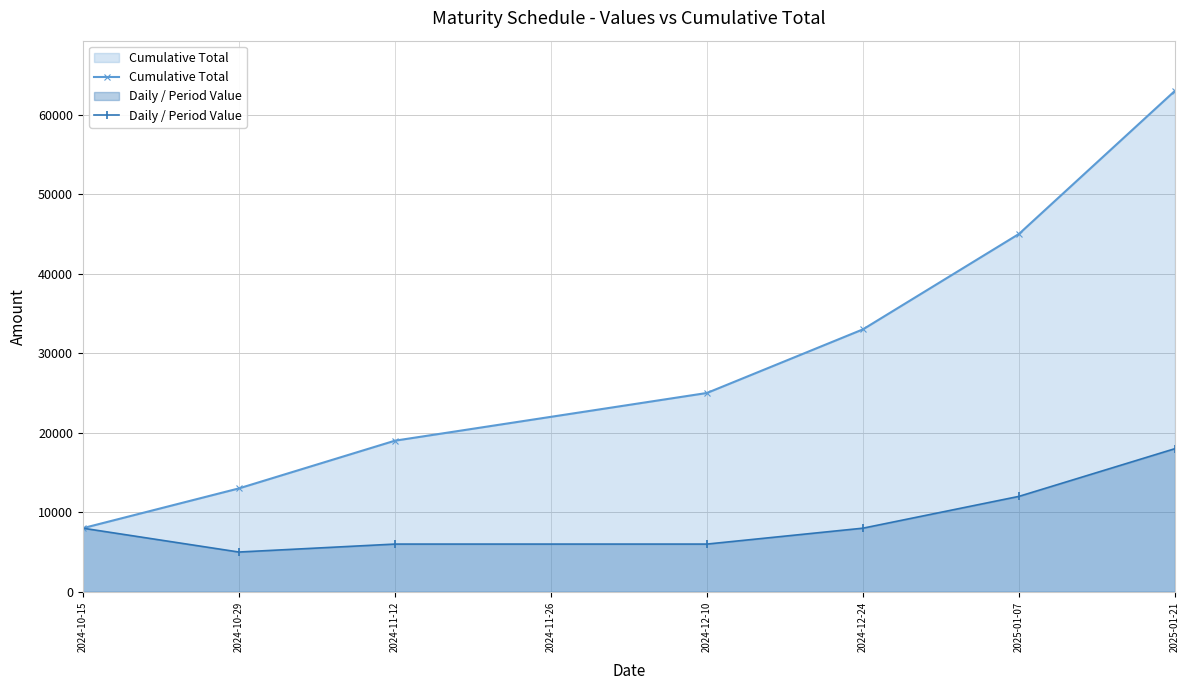

True or false: Cumulative Total and Daily / Period Value intersect in this chart.

False